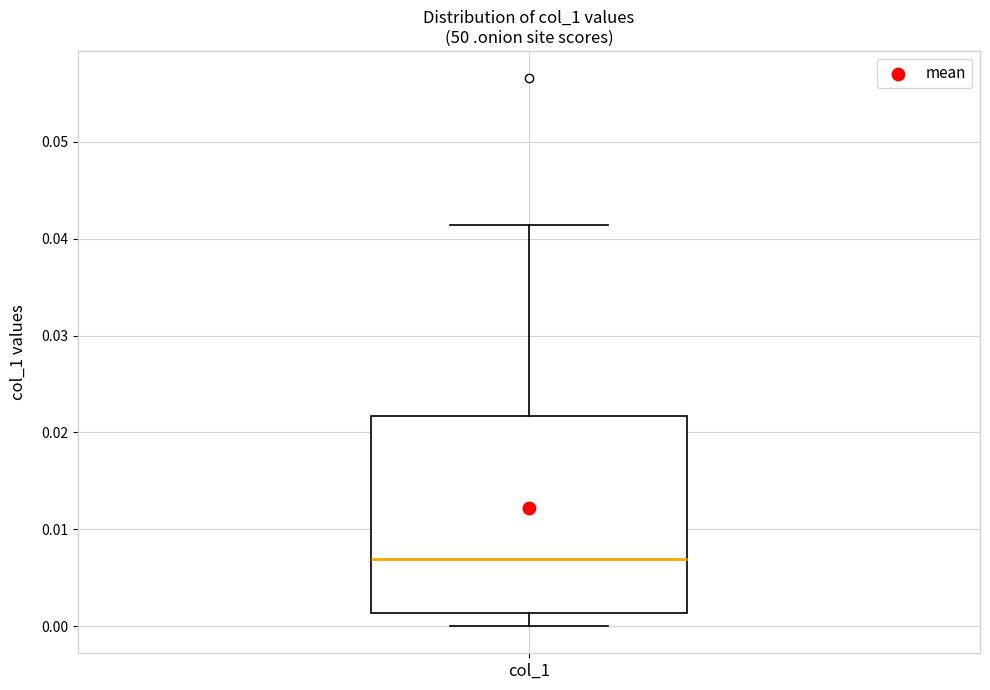

Read this box plot against the y-axis: the position of the median line, the range covered by the box, and the ends of both whiskers. The values are not printed on the chart, so give them approximately, as read against the axis.

median 0.007, box 0.001 to 0.022, whiskers 0.000 to 0.041